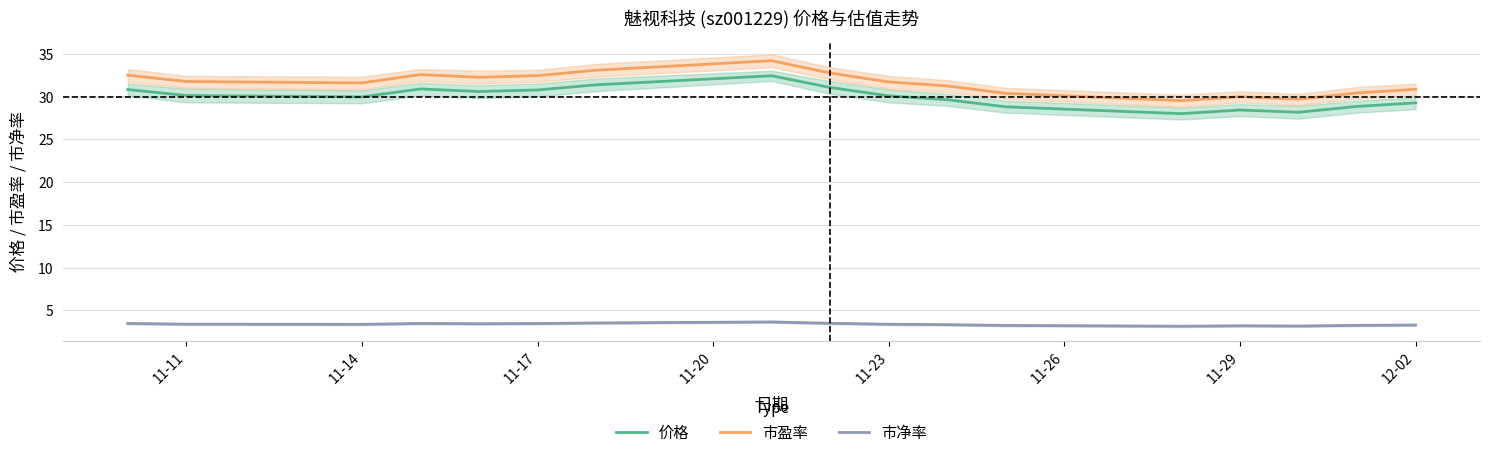

Is the value of 市净率 at 11-17 greater than the value of 市盈率 at 11-17?

No